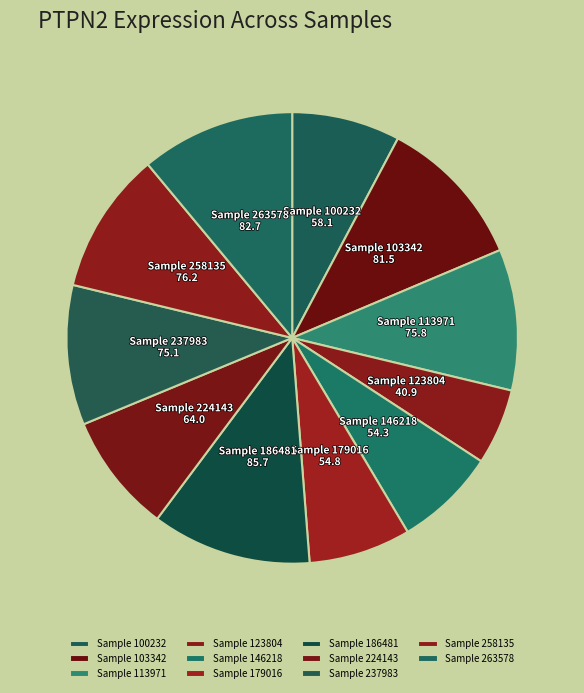

Count the number of slices in the pie.

11